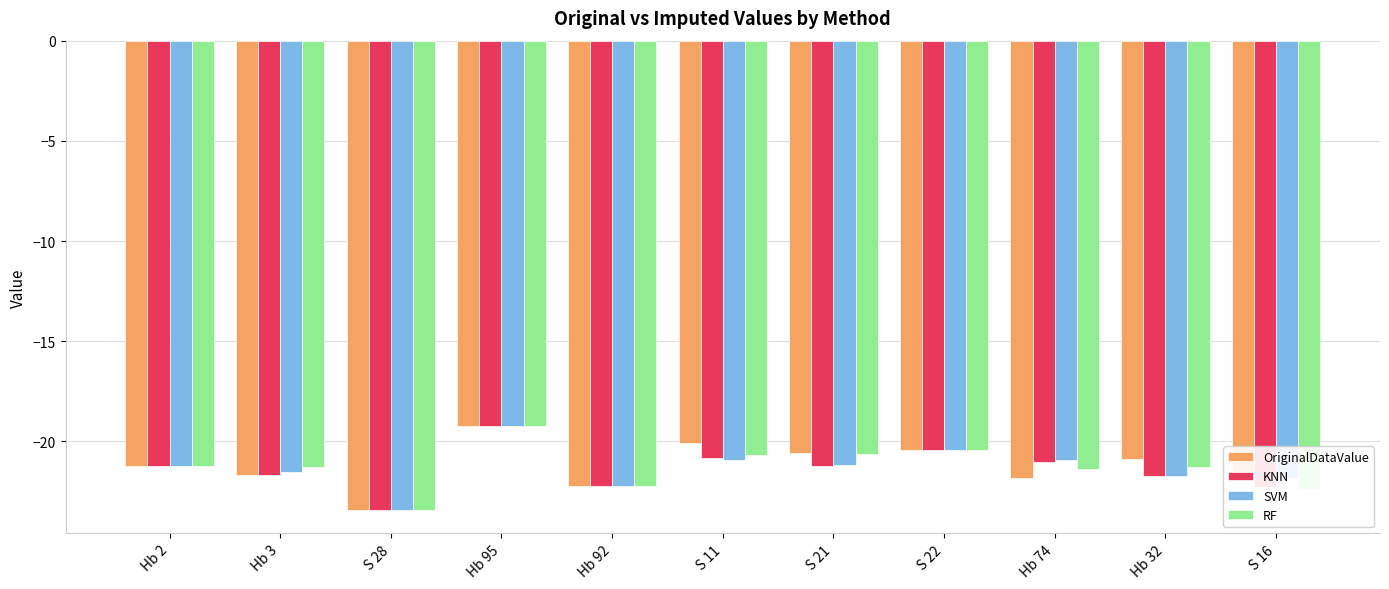

What is the label of the 1st bar from the left?

Hb 2